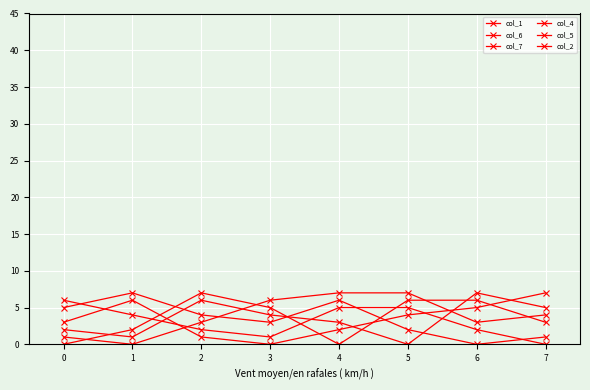

What is the maximum value shown in the chart?

7